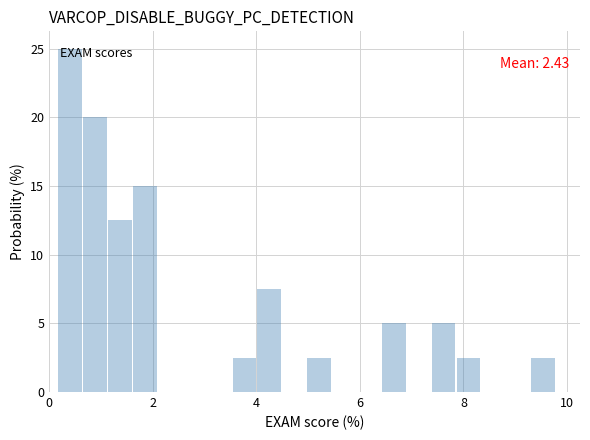

Around what value on the x-axis is the tallest bar? Give the approximate position of its centre, as read against the axis.

0.4